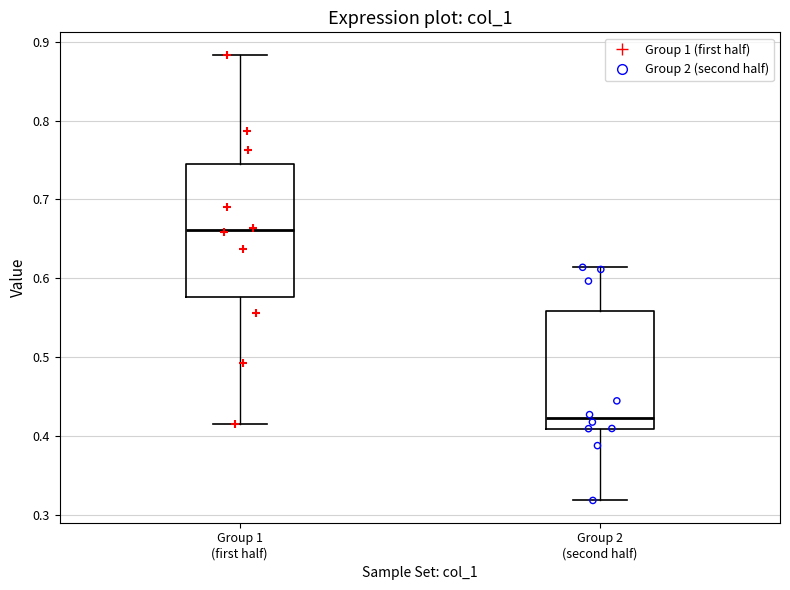

Reading left to right, transcribe this box plot: for each box, give where its median line is, the range the box spans, and where its two whiskers end, as read against the y-axis. The values are not printed on the chart, so give them approximately, as read against the axis.

Group 1 (first half): median 0.66, box 0.58 to 0.74, whiskers 0.41 to 0.88
Group 2 (second half): median 0.42, box 0.41 to 0.56, whiskers 0.32 to 0.61